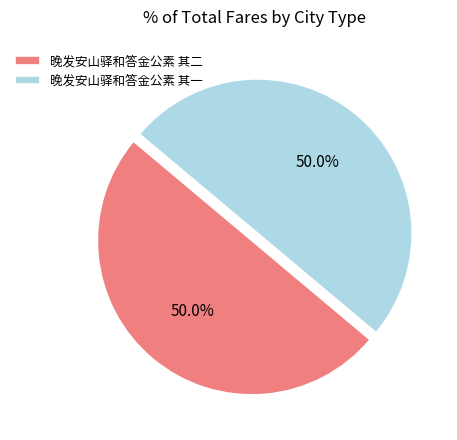

What percentage is the 晚发安山驿和答金公素 其二 slice, to the nearest percent?

50%